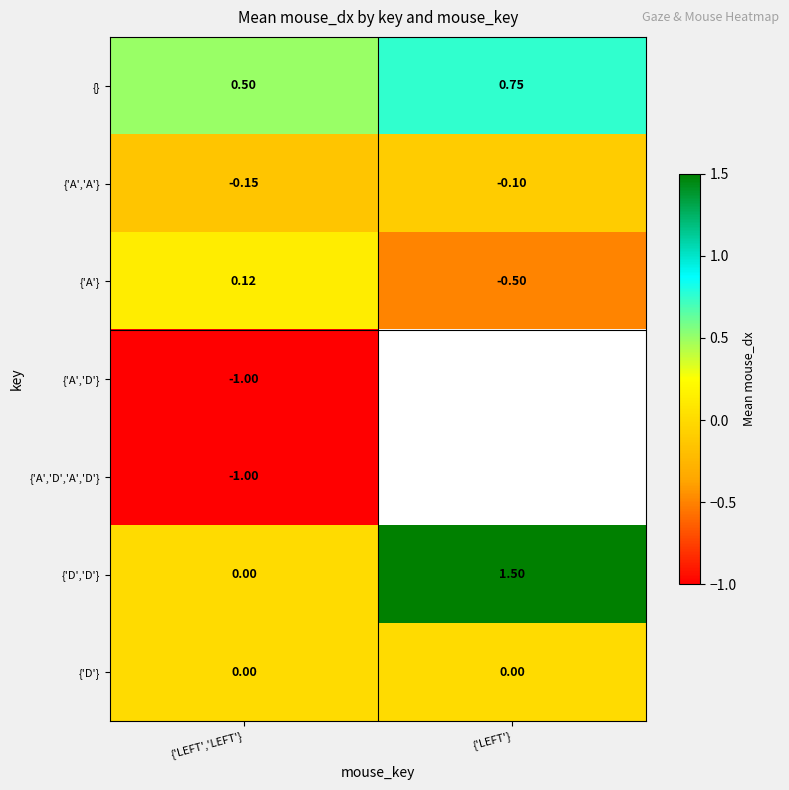

What is the greatest value displayed?

1.5